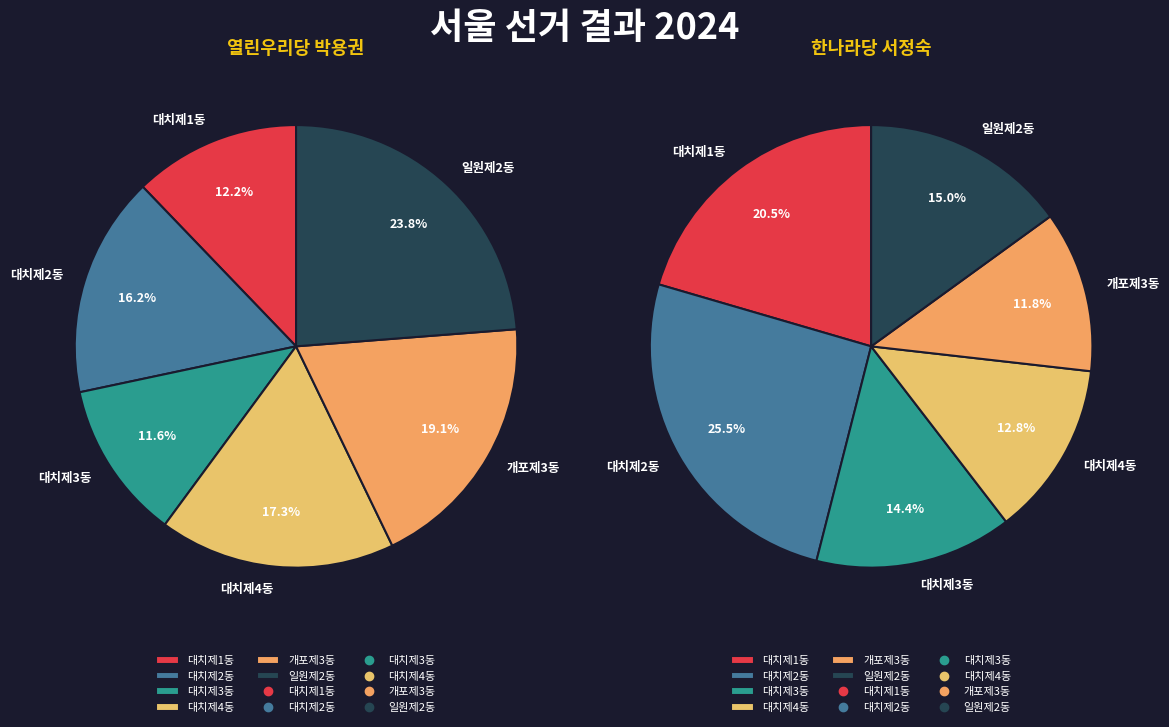

Which category has the biggest portion of the pie?

대치제2동